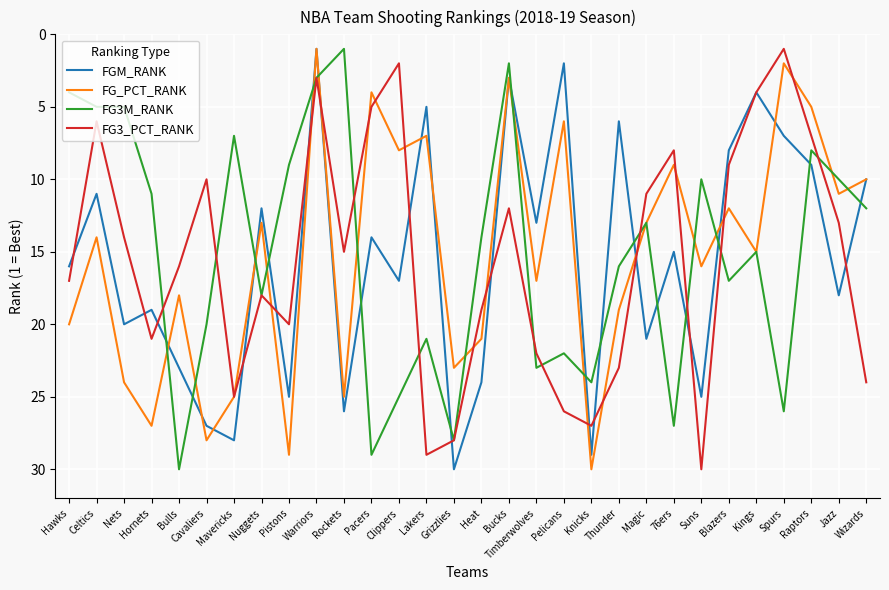

Reading right to left, what are all the values shown in this chart?

FGM_RANK: Wizards=10	Jazz=18	Raptors=9	Spurs=7	Kings=4	Blazers=8	Suns=25	76ers=15	Magic=21	Thunder=6	Knicks=29	Pelicans=2	Timberwolves=13	Bucks=3	Heat=24	Grizzlies=30	Lakers=5	Clippers=17	Pacers=14	Rockets=26	Warriors=1	Pistons=25	Nuggets=12	Mavericks=28	Cavaliers=27	Bulls=23	Hornets=19	Nets=20	Celtics=11	Hawks=16
FG_PCT_RANK: Wizards=10	Jazz=11	Raptors=5	Spurs=2	Kings=15	Blazers=12	Suns=16	76ers=9	Magic=13	Thunder=19	Knicks=30	Pelicans=6	Timberwolves=17	Bucks=3	Heat=21	Grizzlies=23	Lakers=7	Clippers=8	Pacers=4	Rockets=25	Warriors=1	Pistons=29	Nuggets=13	Mavericks=25	Cavaliers=28	Bulls=18	Hornets=27	Nets=24	Celtics=14	Hawks=20
FG3M_RANK: Wizards=12	Jazz=10	Raptors=8	Spurs=26	Kings=15	Blazers=17	Suns=10	76ers=27	Magic=13	Thunder=16	Knicks=24	Pelicans=22	Timberwolves=23	Bucks=2	Heat=14	Grizzlies=28	Lakers=21	Clippers=25	Pacers=29	Rockets=1	Warriors=3	Pistons=9	Nuggets=18	Mavericks=7	Cavaliers=20	Bulls=30	Hornets=11	Nets=5	Celtics=5	Hawks=4
FG3_PCT_RANK: Wizards=24	Jazz=13	Raptors=7	Spurs=1	Kings=4	Blazers=9	Suns=30	76ers=8	Magic=11	Thunder=23	Knicks=27	Pelicans=26	Timberwolves=22	Bucks=12	Heat=19	Grizzlies=28	Lakers=29	Clippers=2	Pacers=5	Rockets=15	Warriors=3	Pistons=20	Nuggets=18	Mavericks=25	Cavaliers=10	Bulls=16	Hornets=21	Nets=14	Celtics=6	Hawks=17